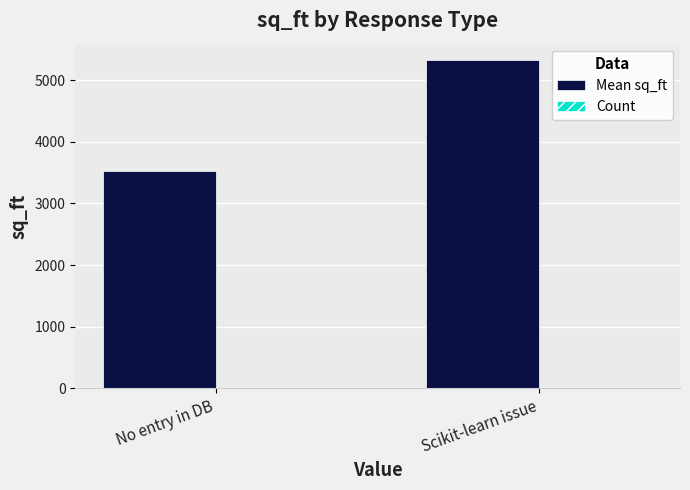

Which series changed the most between No entry in DB and Scikit-learn issue?

Mean sq_ft